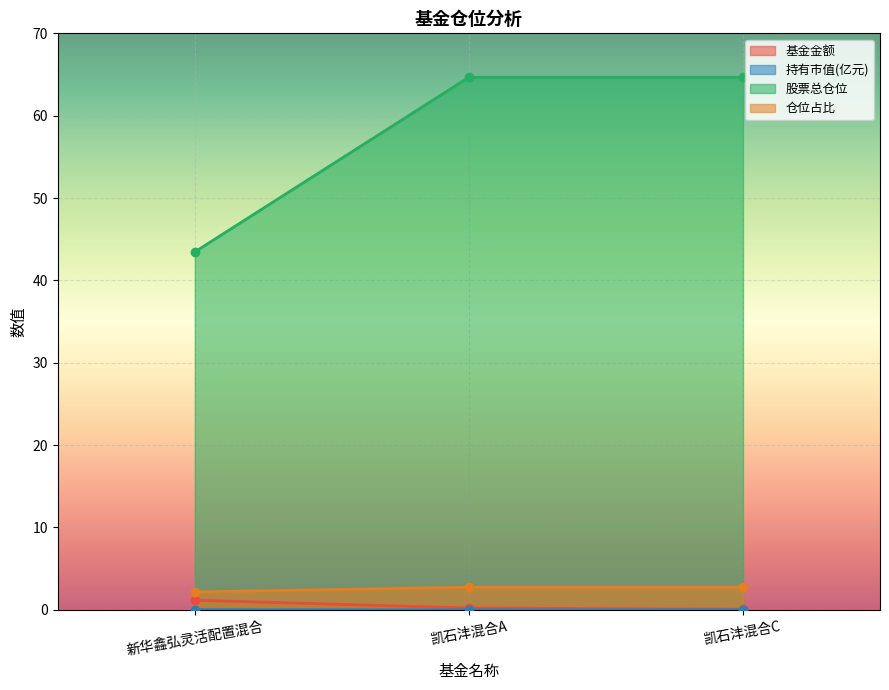

How many lines are shown in the chart?

4